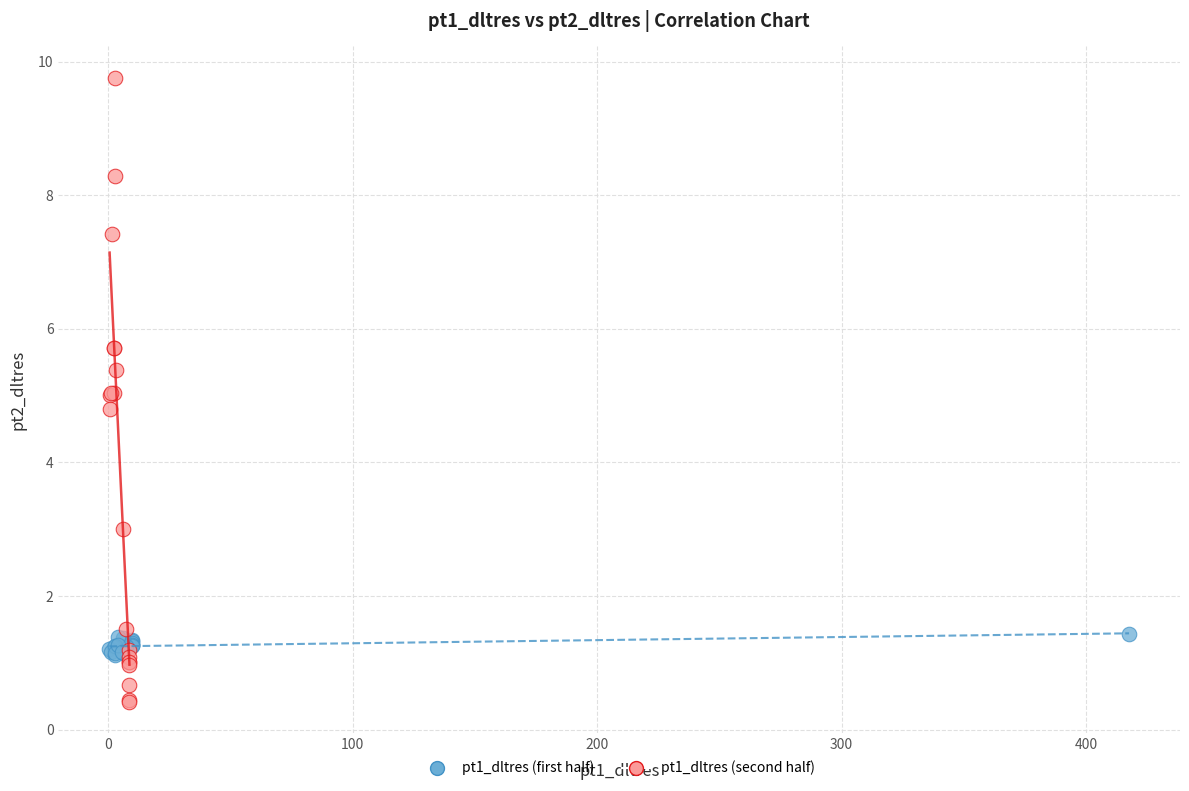

Which series has the largest Y range (max minus min)?

pt1_dltres (second half)